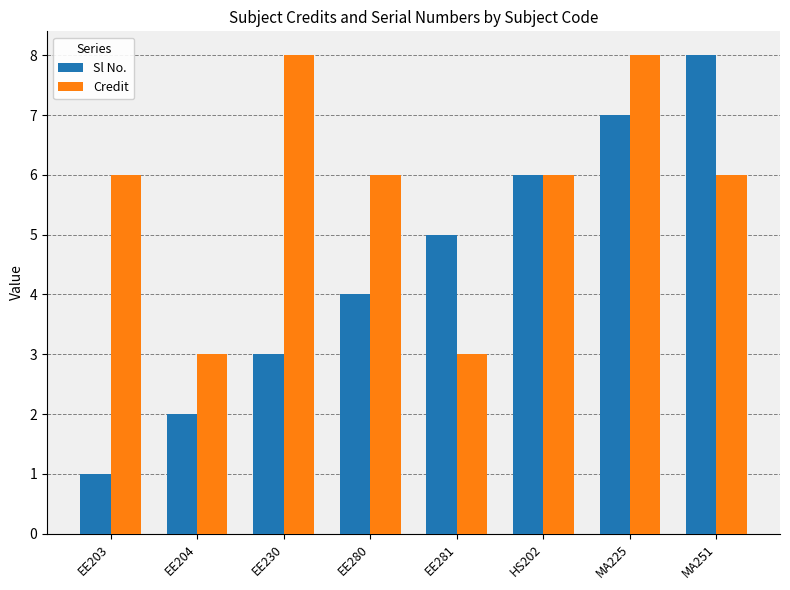

What is the sum of the Sl No. values at EE280 and EE281?

9